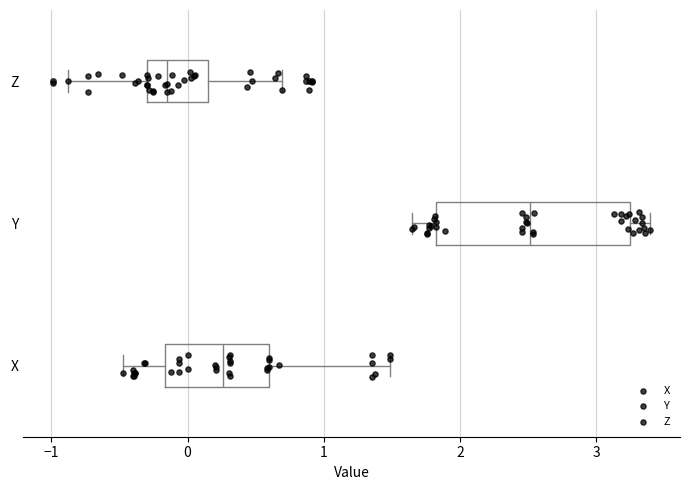

Which box's median line is the furthest to the right?

Y